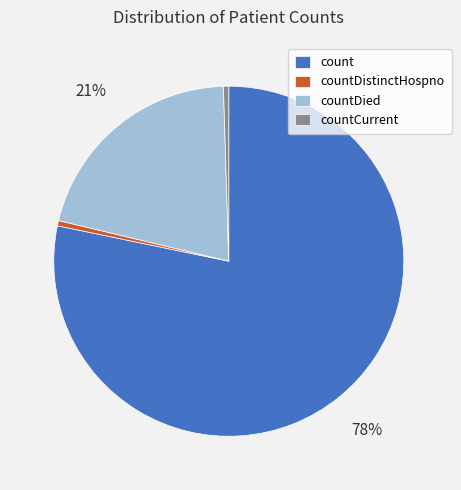

What is the majority slice?

count